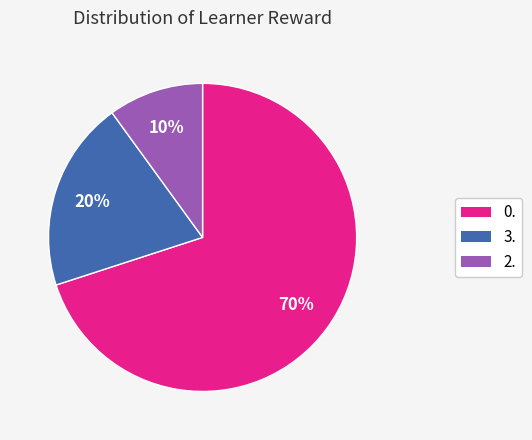

What is the largest slice in the pie chart?

0.